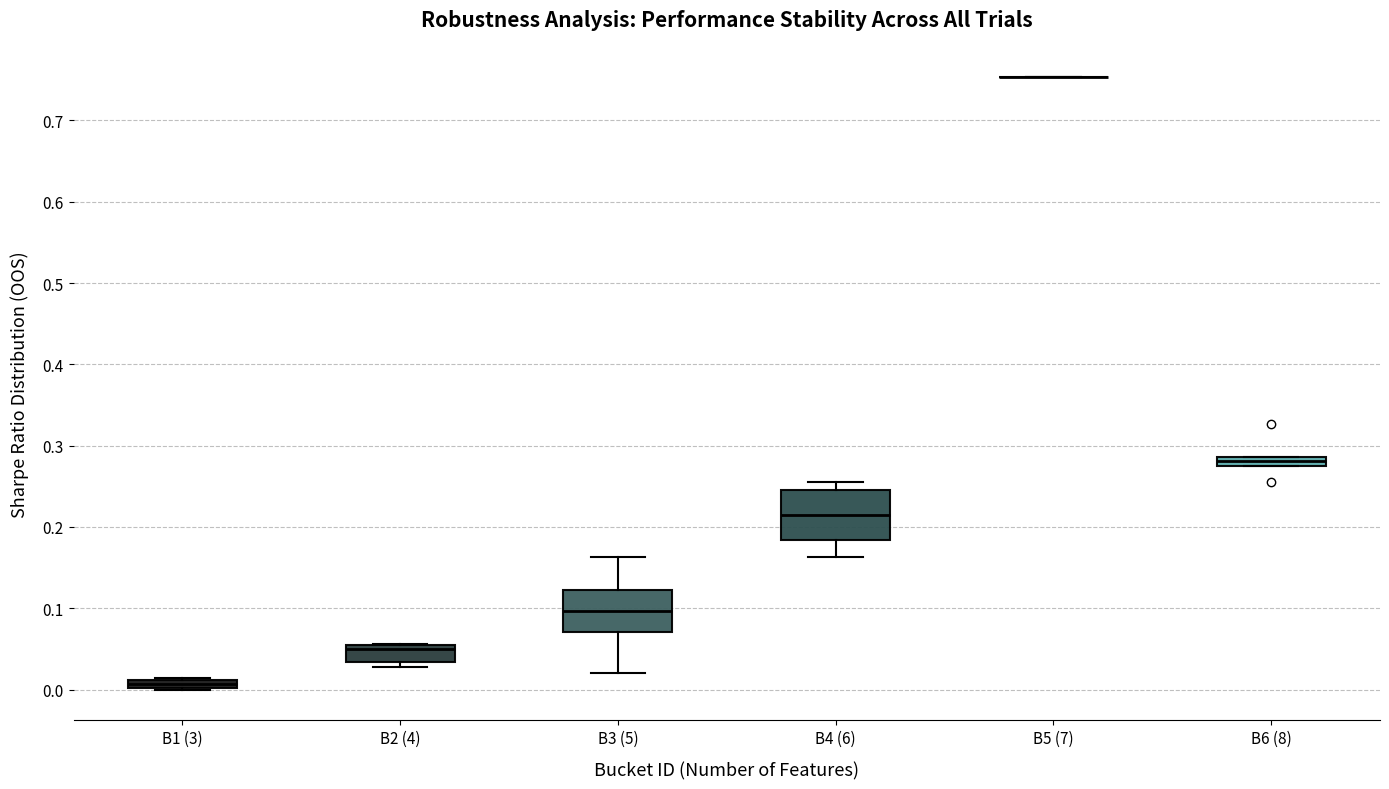

Comparing the boxes themselves (not the whiskers), which one is the tallest?

B4 (6)